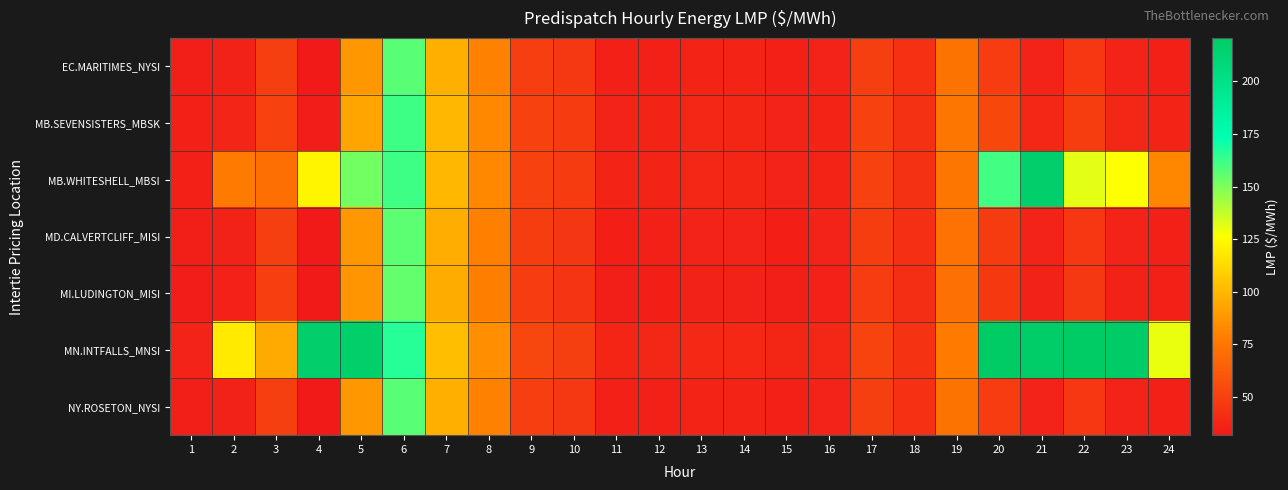

Which series changed the most between 6 and 8?

MN.INTFALLS_MNSI